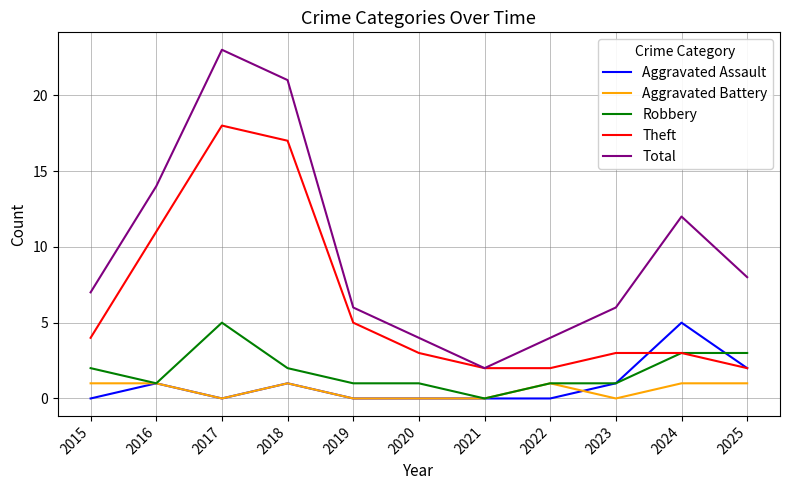

Read the Aggravated Assault value at 2024.

5